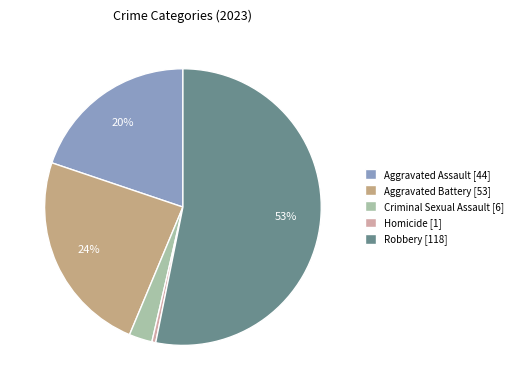

How many slices are in this pie chart?

5